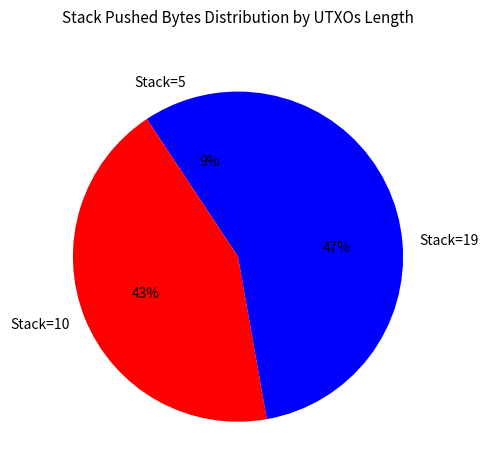

Which slice is the largest?

Stack=19